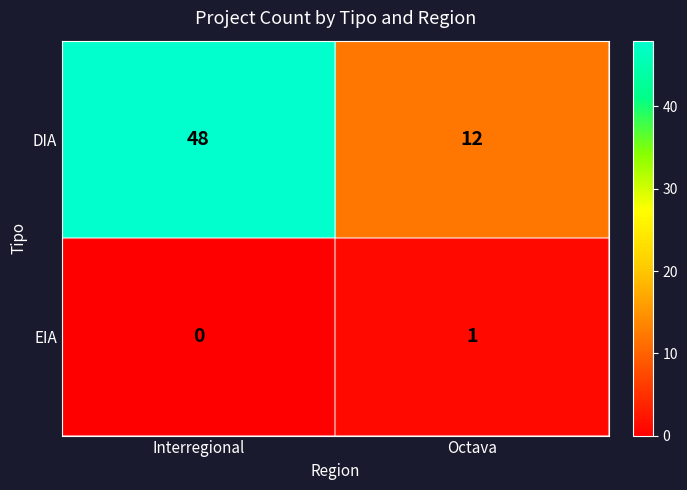

Which category has the lowest value in the DIA series?

Octava